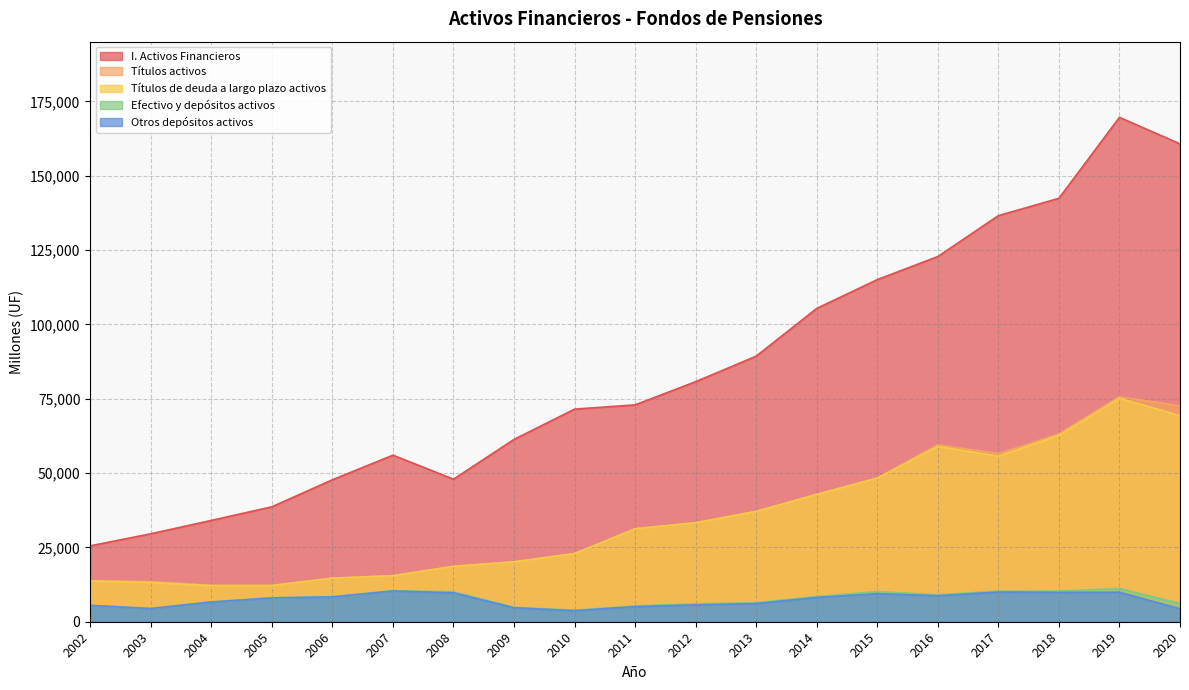

Reading left to right, extract all data points from this chart.

I. Activos Financieros: 2002=25523	2003=29580	2004=34074	2005=38650	2006=47739	2007=56016	2008=47938	2009=61317	2010=71502	2011=72930	2012=80727	2013=89314	2014=105373	2015=115053	2016=122819	2017=136569	2018=142396	2019=169629	2020=160702
Efectivo y depósitos activos: 2002=5521	2003=4506	2004=6694	2005=8084	2006=8427	2007=10426	2008=10073	2009=4867	2010=3892	2011=5321	2012=6043	2013=6388	2014=8480	2015=10139	2016=9084	2017=10292	2018=10313	2019=11195	2020=6153
Títulos activos: 2002=13820	2003=13510	2004=12263	2005=12224	2006=14672	2007=15493	2008=18645	2009=20173	2010=22945	2011=31264	2012=33297	2013=37177	2014=42893	2015=48306	2016=59562	2017=56529	2018=63167	2019=75661	2020=72597
Otros depósitos activos: 2002=5492	2003=4434	2004=6626	2005=8005	2006=8361	2007=10349	2008=9722	2009=4709	2010=3713	2011=5086	2012=5656	2013=6112	2014=8161	2015=9438	2016=8741	2017=9993	2018=9876	2019=9925	2020=4365
Títulos de deuda a largo plazo activos: 2002=13723	2003=13201	2004=12157	2005=12164	2006=14654	2007=15479	2008=18613	2009=20136	2010=22915	2011=31255	2012=33292	2013=37098	2014=42807	2015=48306	2016=58953	2017=55663	2018=62685	2019=75157	2020=69319